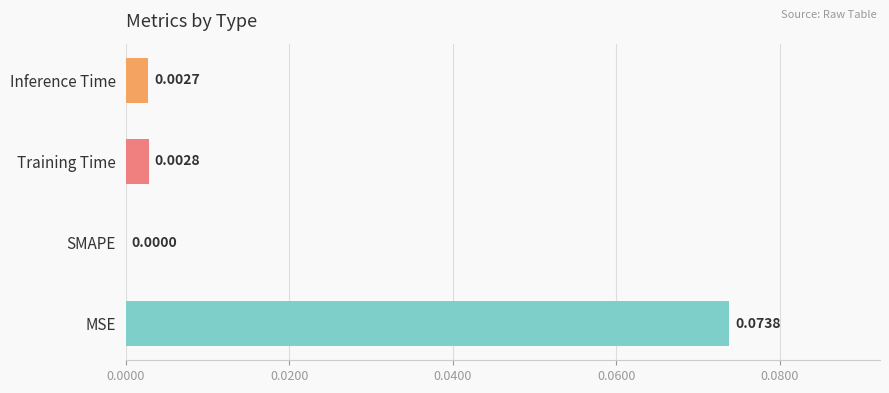

Count the number of categories in the chart.

4